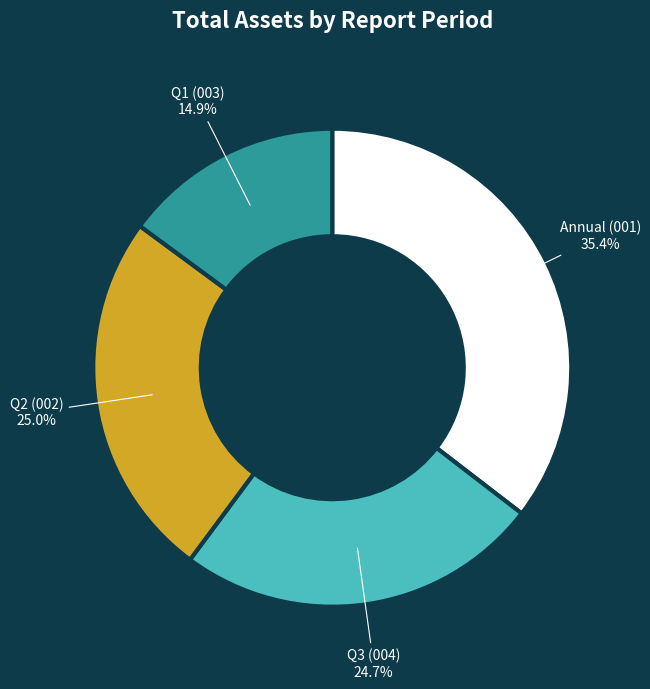

Is there a majority slice in this chart?

No